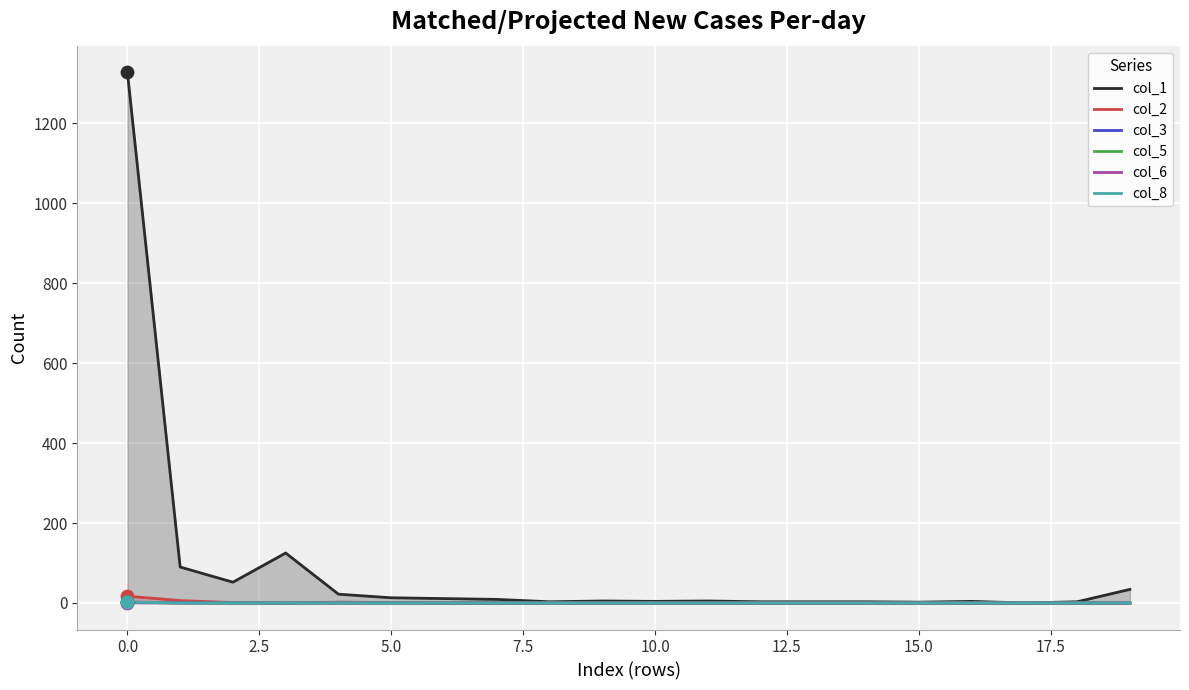

At how many categories does at least one series exceed 534?

1